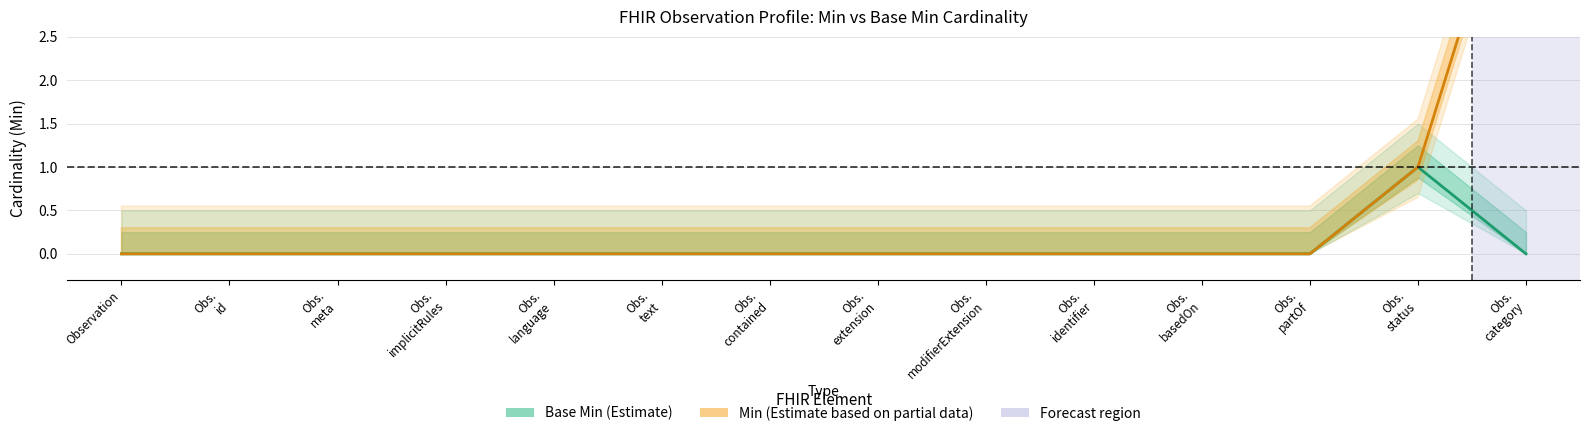

How many lines are shown in the chart?

2